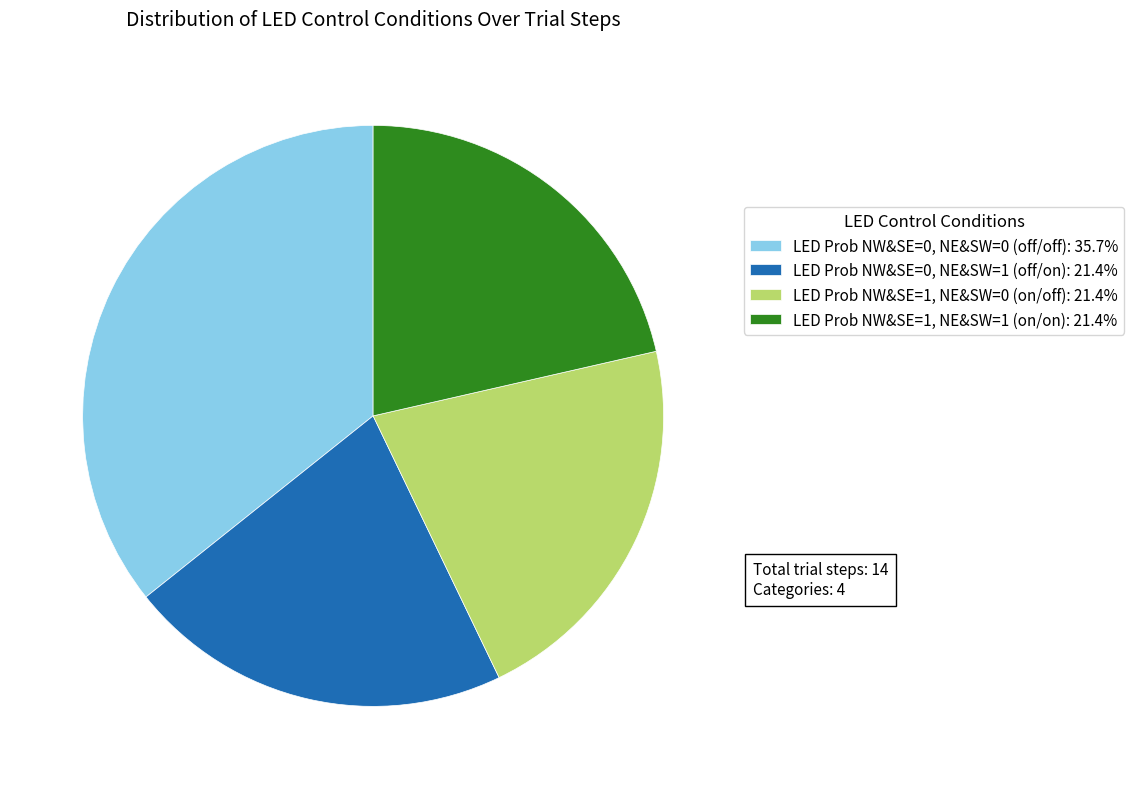

What is the ratio of the value at LED Prob NW&SE=1, NE&SW=0 (on/off): 21.4% to the value at LED Prob NW&SE=0, NE&SW=1 (off/on): 21.4%?

1.0